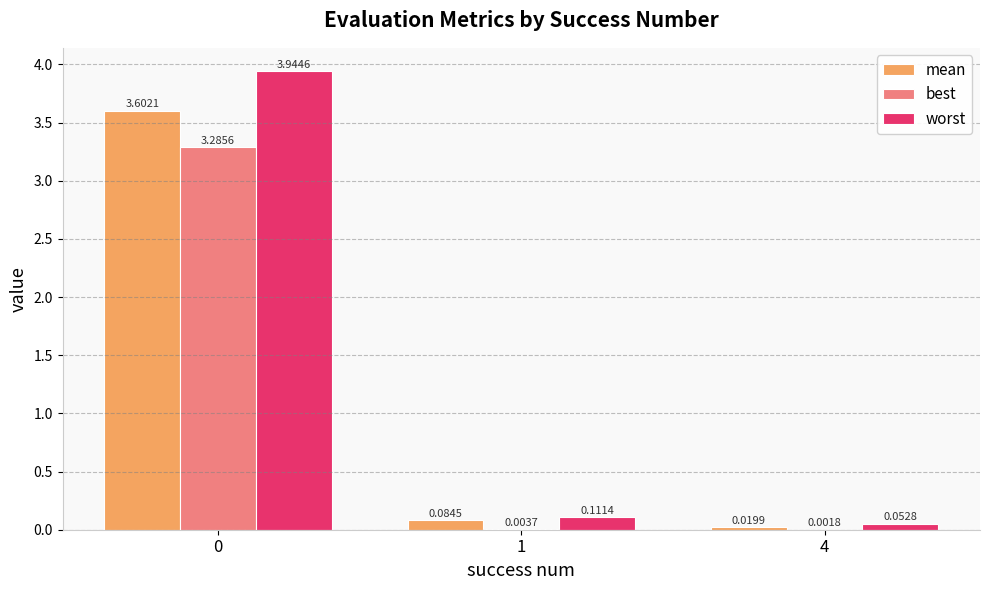

Which series changed the most between 0 and 1?

worst